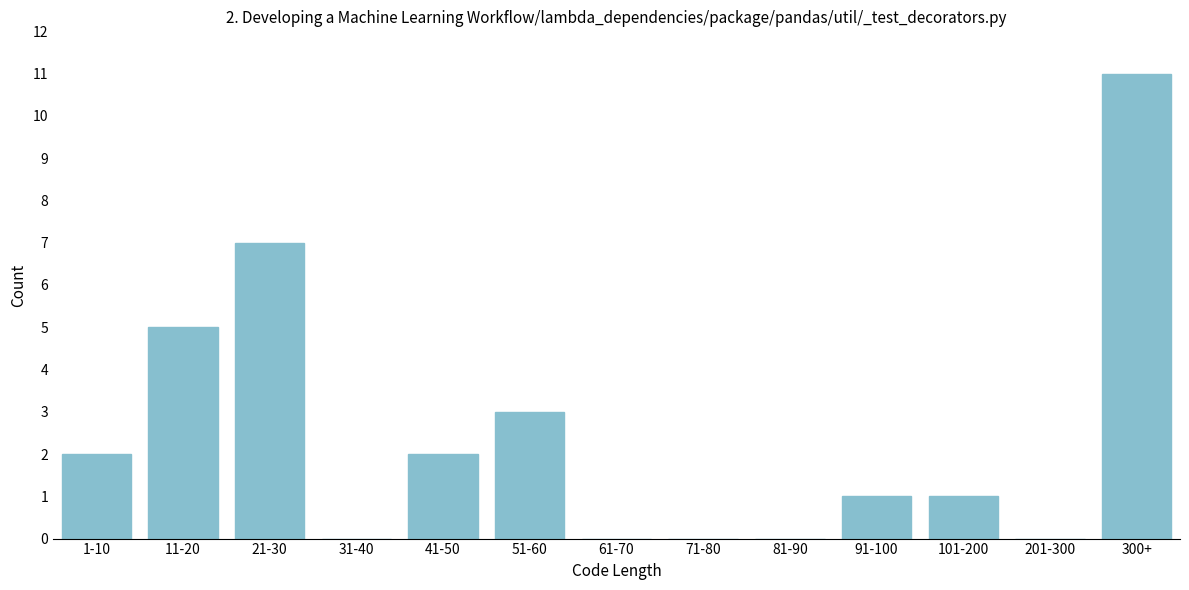

Reading left to right, list all the values displayed in this chart.

1-10=2	11-20=5	21-30=7	31-40=0	41-50=2	51-60=3	61-70=0	71-80=0	81-90=0	91-100=1	101-200=1	201-300=0	300+=11